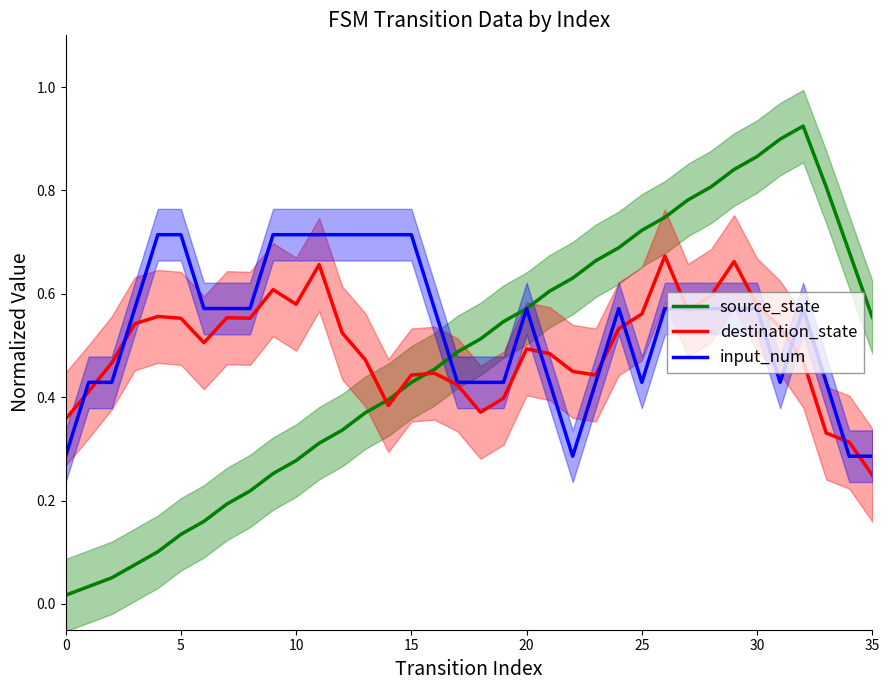

Reading left to right, extract all data points from this chart.

source_state: 0.0	0.0	0.1	0.1	0.1	0.1	0.2	0.2	0.2	0.3	0.3	0.3	0.3	0.4	0.4	0.4	0.5	0.5	0.5	0.5	0.6	0.6	0.6	0.7	0.7	0.7	0.7	0.8	0.8	0.8	0.9	0.9	0.9	0.8	0.7	0.6
destination_state: 0.4	0.4	0.5	0.5	0.6	0.6	0.5	0.6	0.6	0.6	0.6	0.7	0.5	0.5	0.4	0.4	0.4	0.4	0.4	0.4	0.5	0.5	0.4	0.4	0.5	0.6	0.7	0.6	0.6	0.7	0.6	0.5	0.5	0.3	0.3	0.2
input_num: 0.3	0.4	0.4	0.6	0.7	0.7	0.6	0.6	0.6	0.7	0.7	0.7	0.7	0.7	0.7	0.7	0.6	0.4	0.4	0.4	0.6	0.4	0.3	0.4	0.6	0.4	0.6	0.6	0.6	0.6	0.6	0.4	0.6	0.4	0.3	0.3